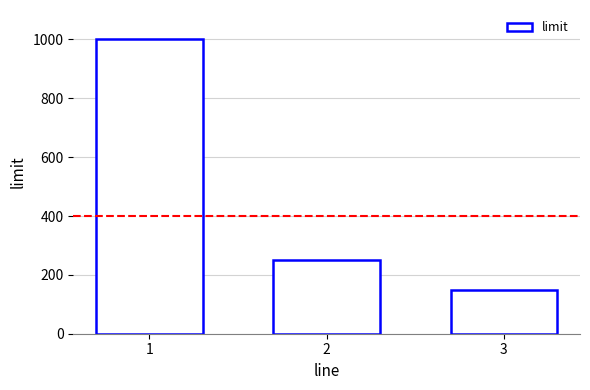

What is the value of the 3rd bar from the left?

150